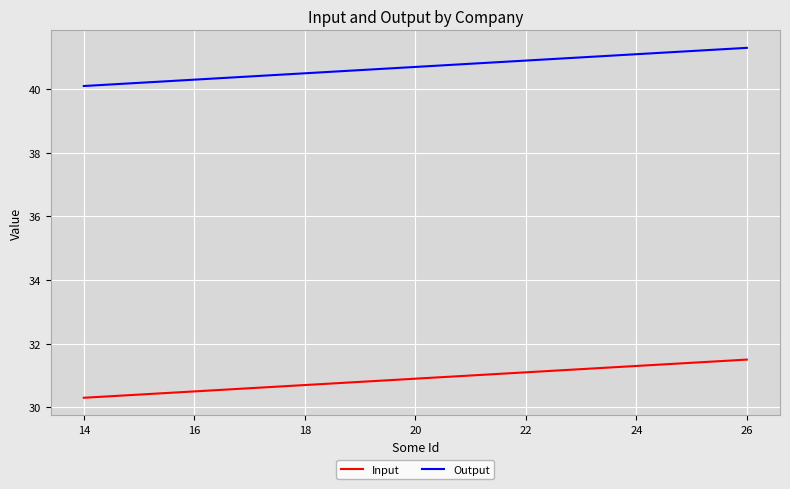

What is the maximum value shown in the chart?

41.3